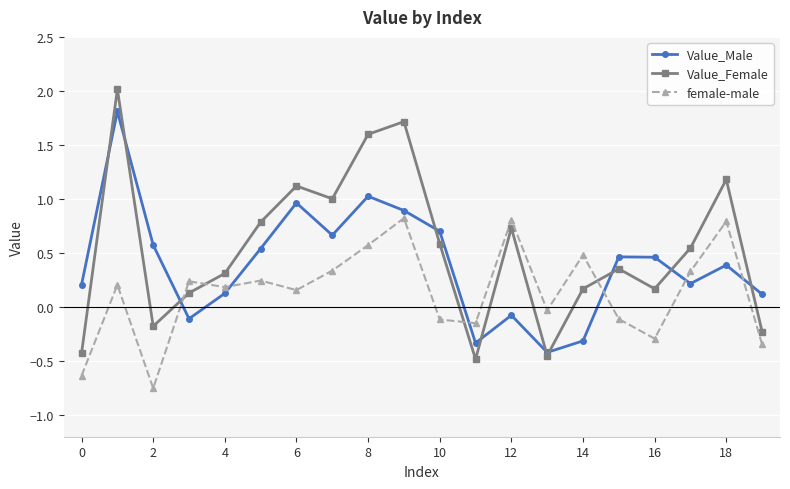

How many negative values does the Value_Female series have?

5